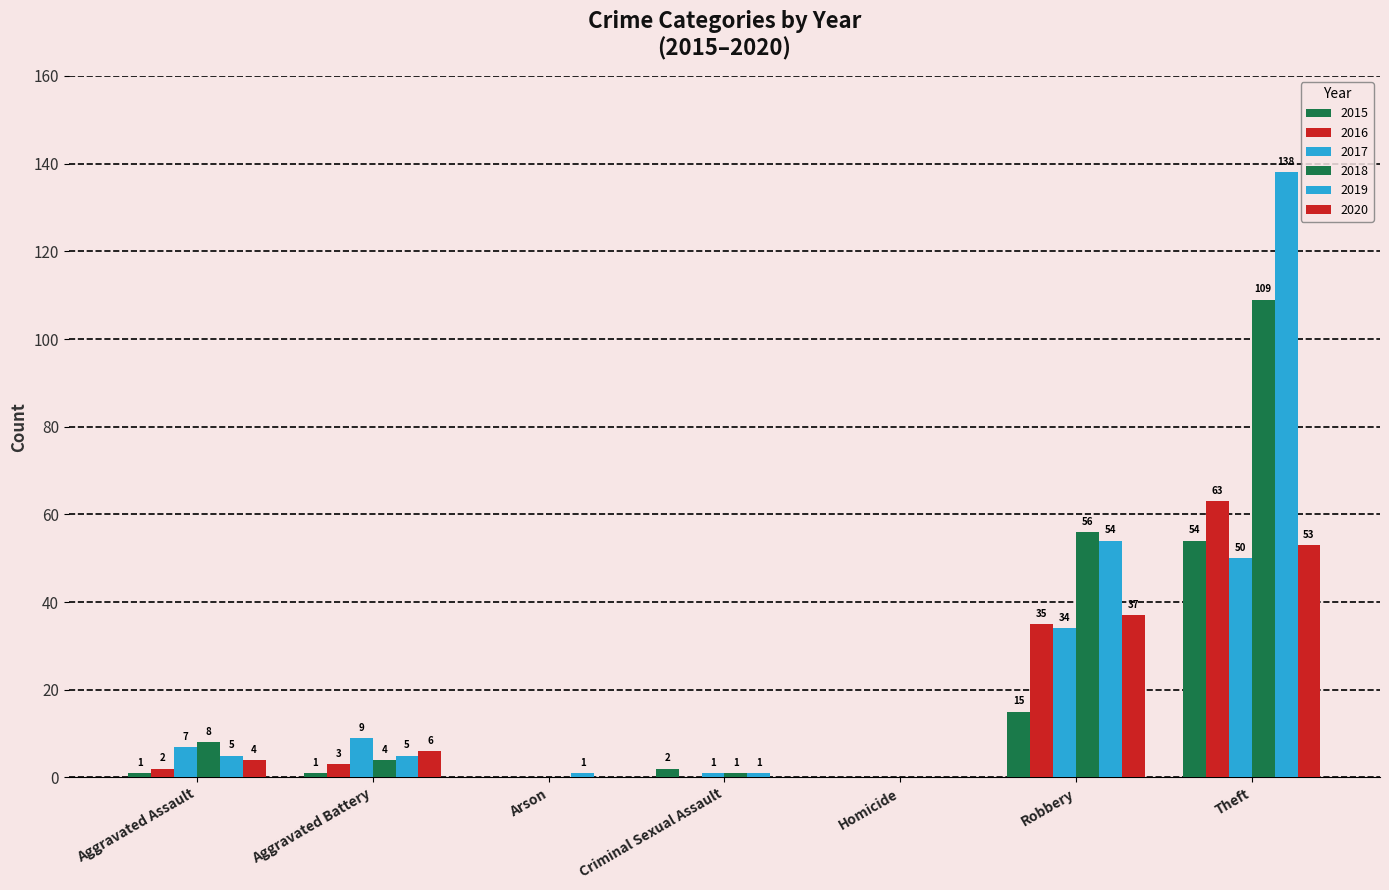

How many groups of bars are there?

7